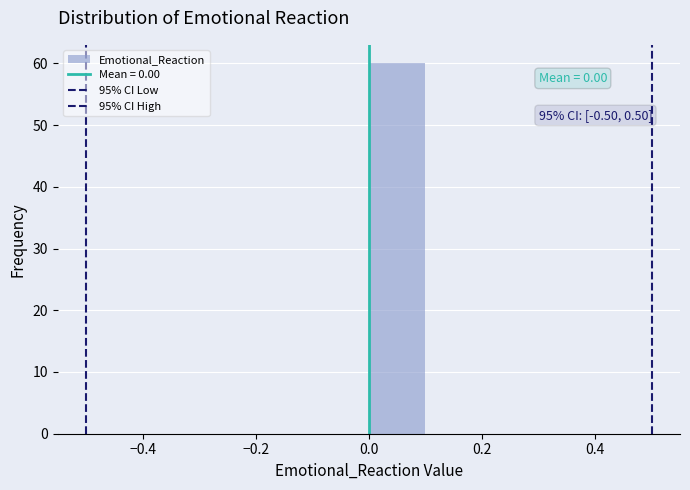

Which range on the x-axis has the tallest bar?

0.0 to 0.1